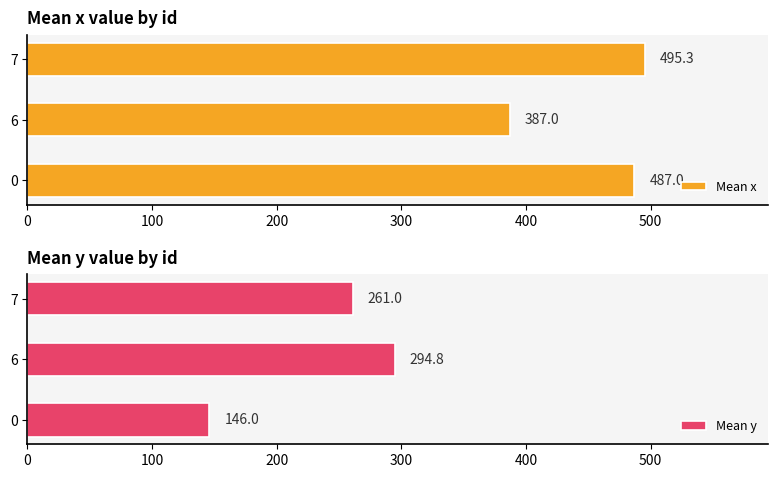

The value of Mean x at 7 is 495.3. True or false?

True